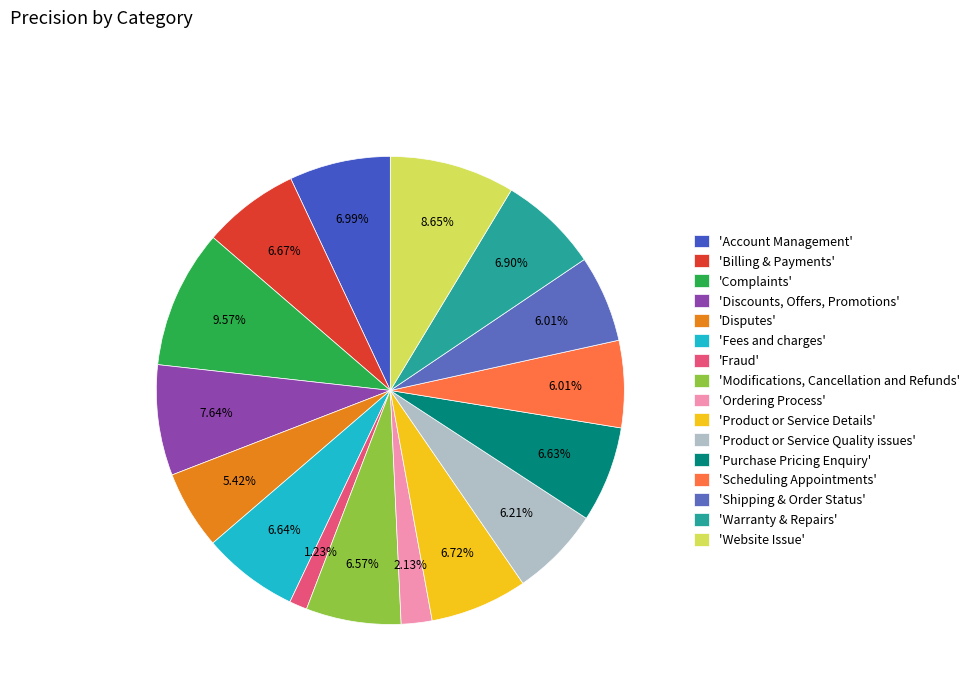

How many segments does this pie chart have?

16